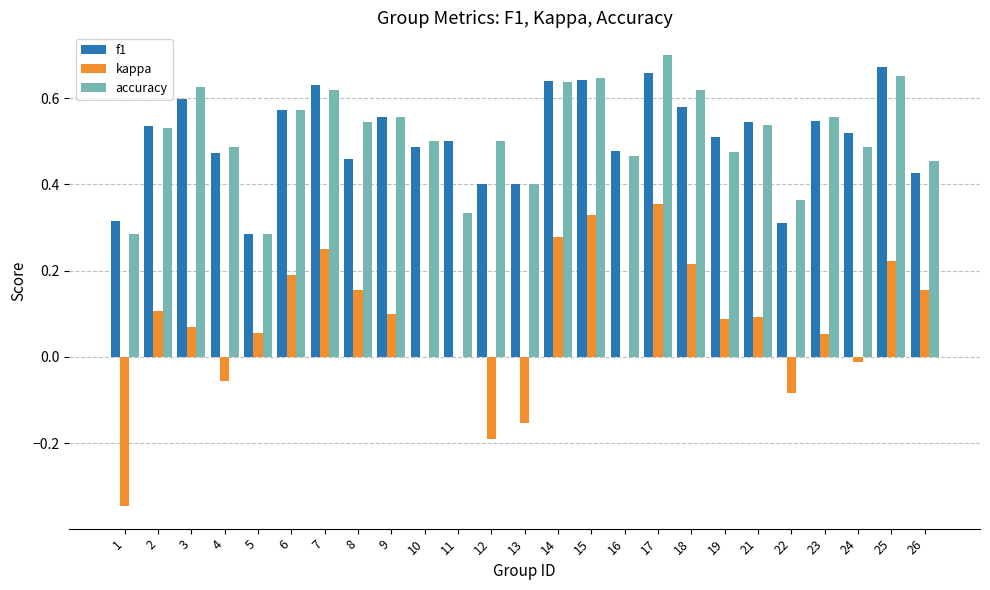

Is the value of kappa at 12 greater than the value of f1 at 25?

No